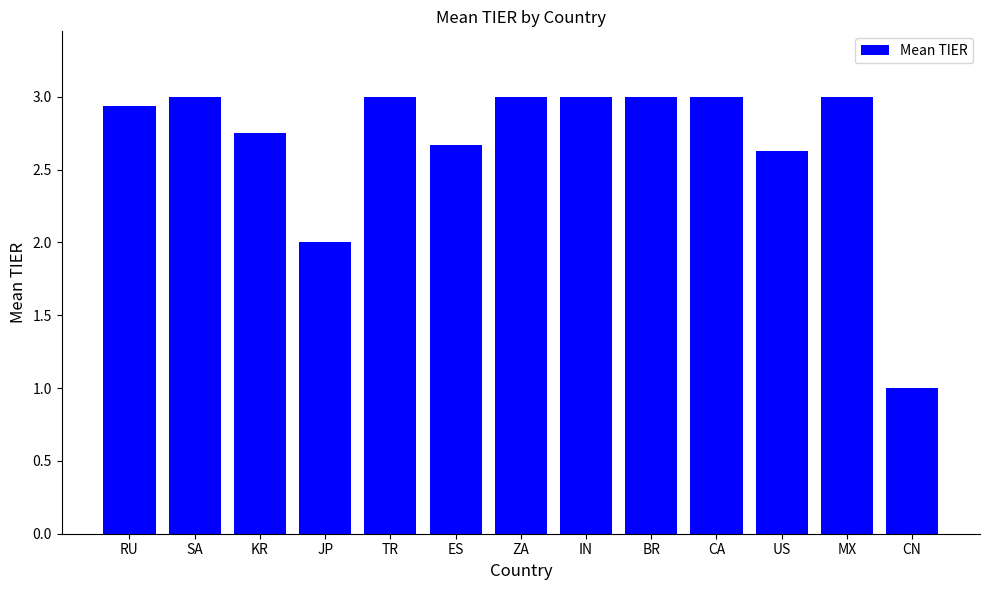

What is the label of the 4th bar from the right?

CA